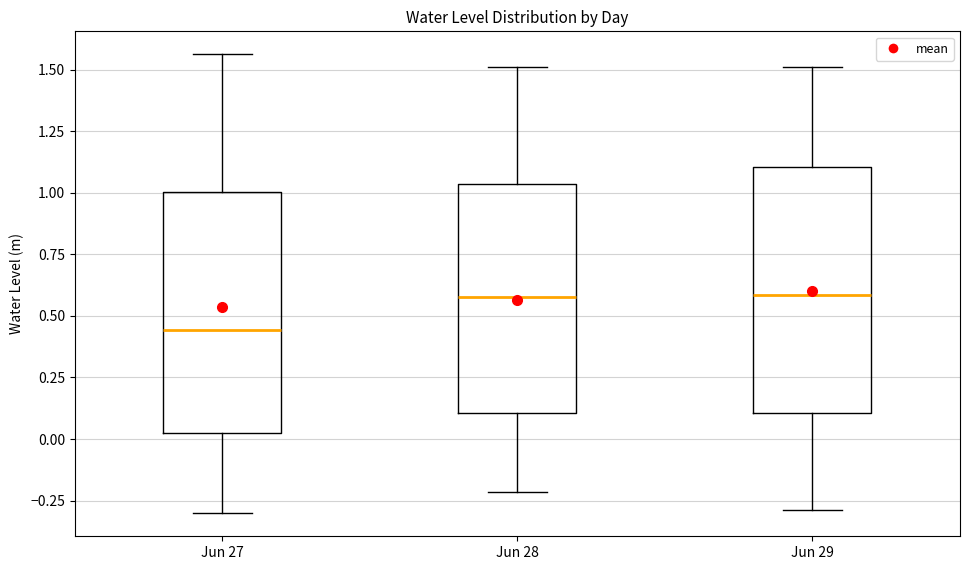

Which box has the lowest median line?

Jun 27